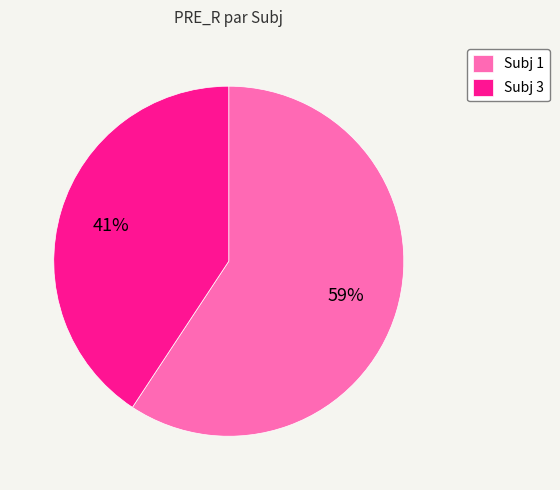

To the nearest percent, what is the average slice percentage?

50%